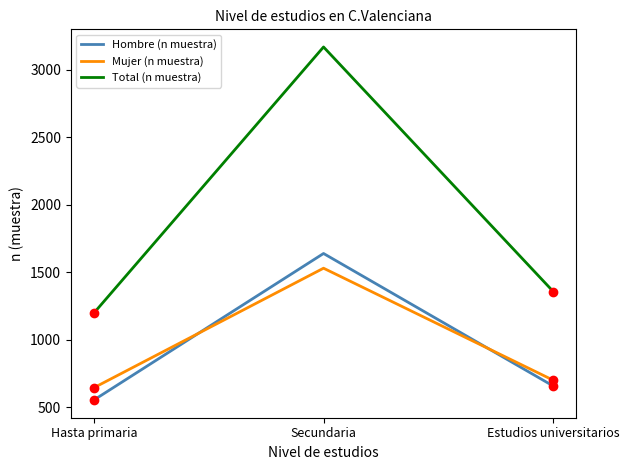

What are all the series names shown in the legend?

Hombre (n muestra), Mujer (n muestra), Total (n muestra)